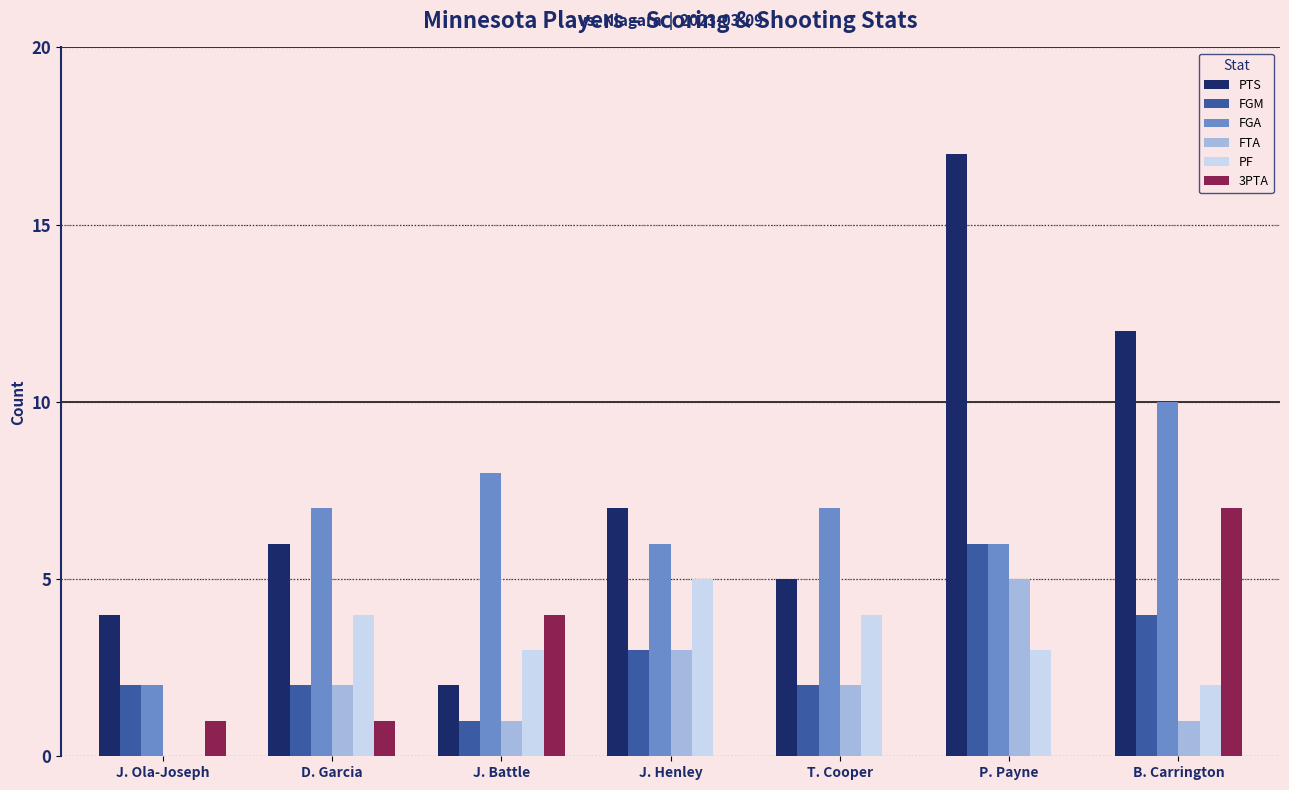

What is the greatest value displayed?

17